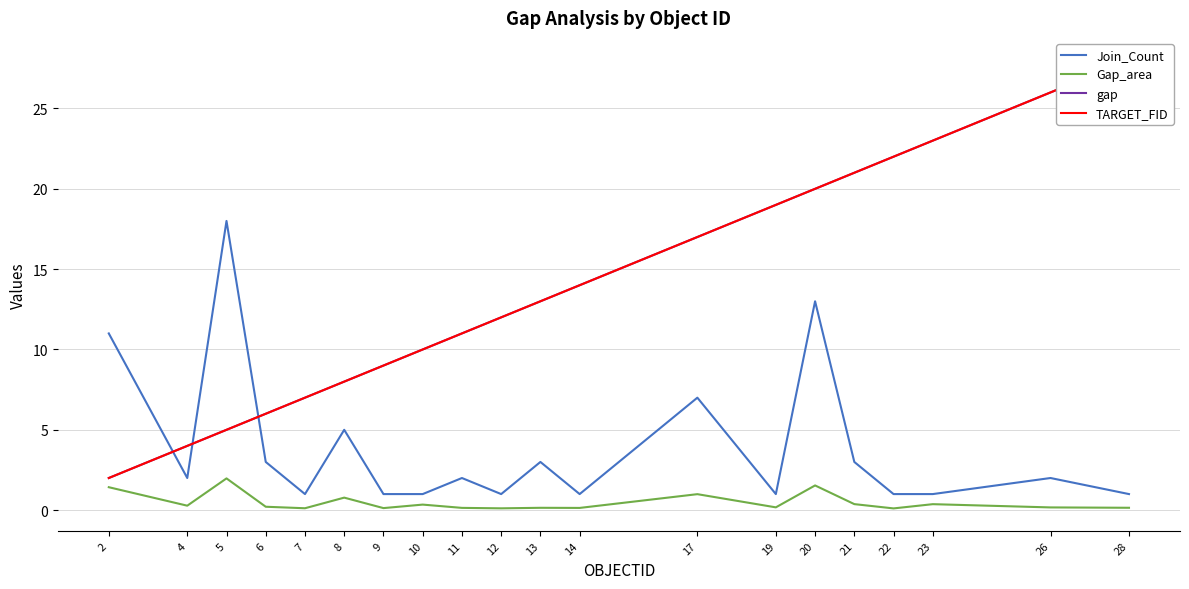

What is the sum of all Join_Count values?

78.0